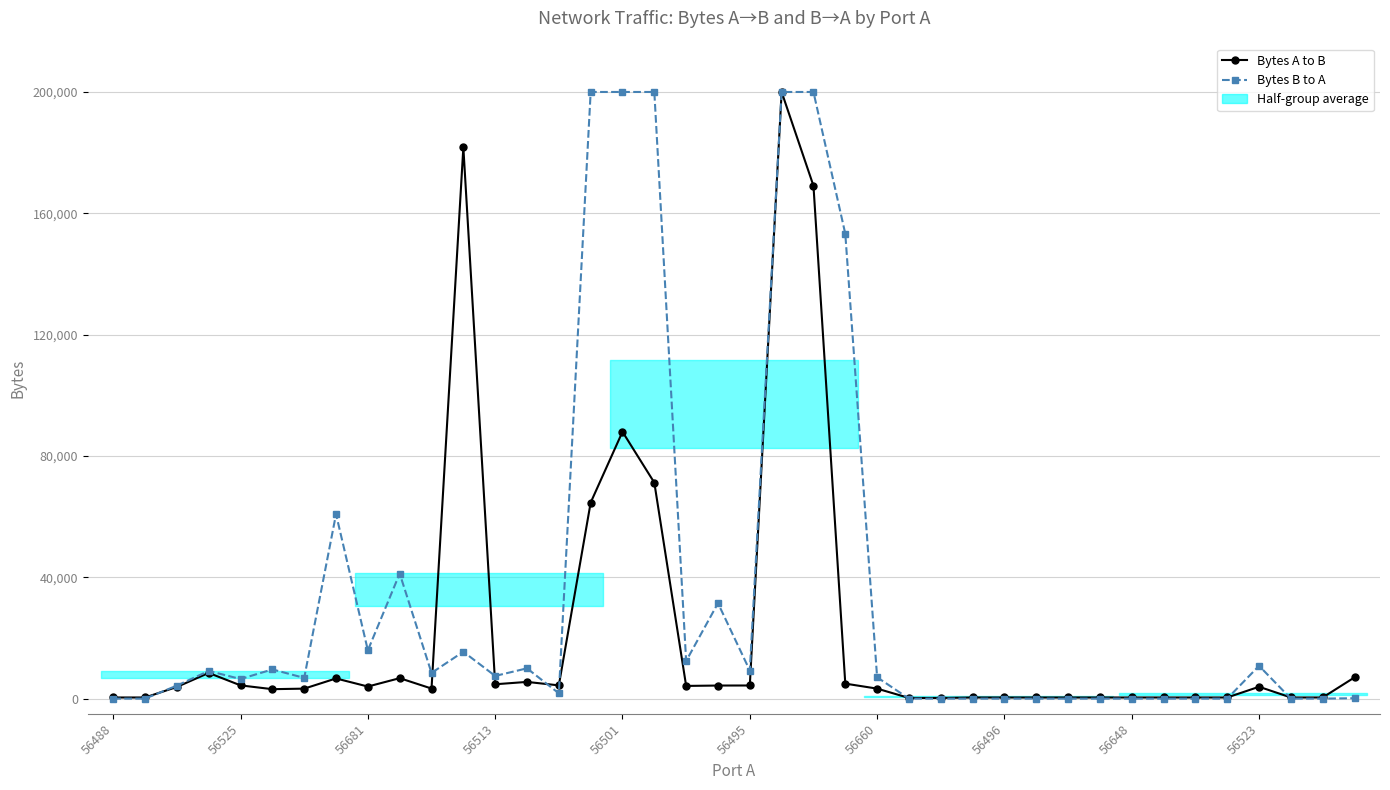

At which label does Bytes A to B reach its peak?

21